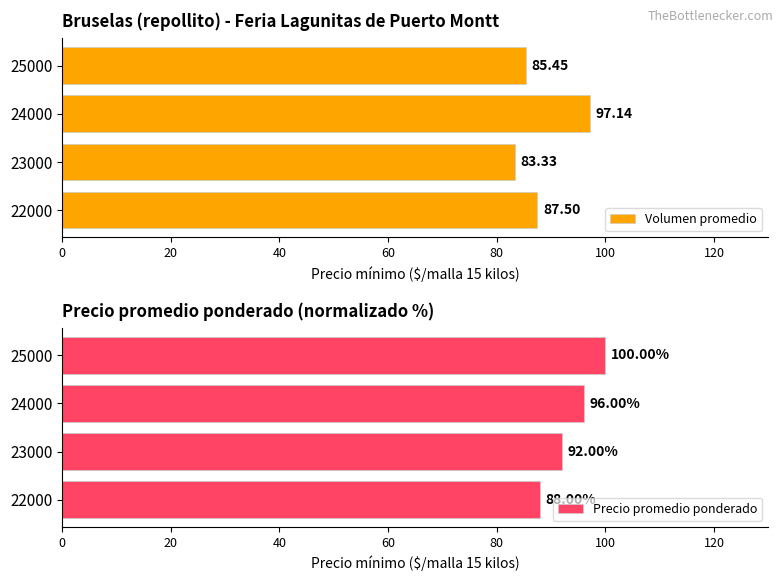

What is the average value of the Volumen promedio series?

88.4